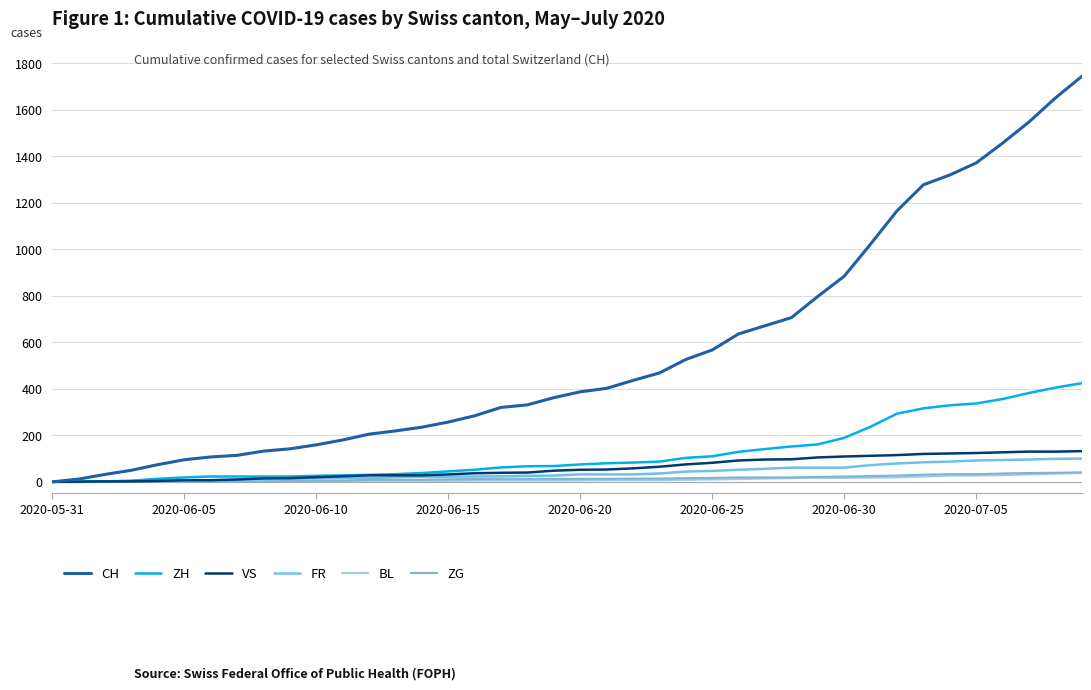

How many lines are shown in the chart?

6